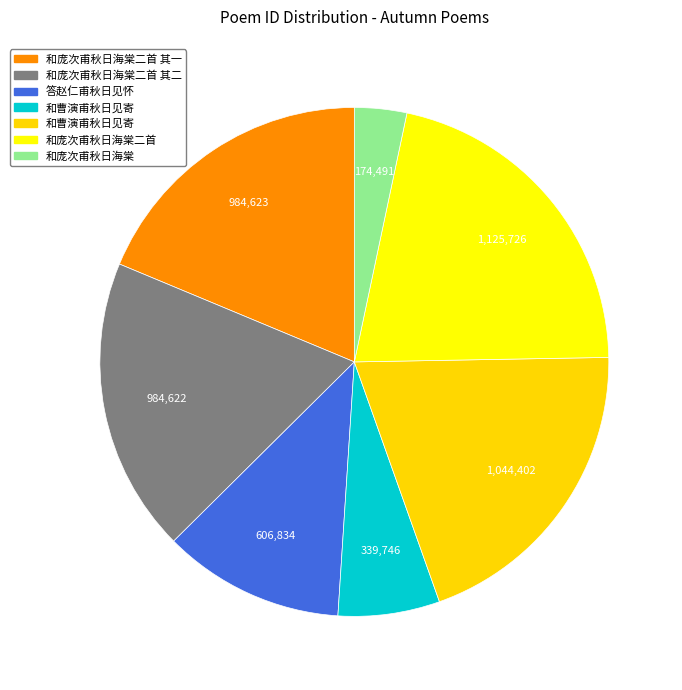

How many segments does this pie chart have?

7